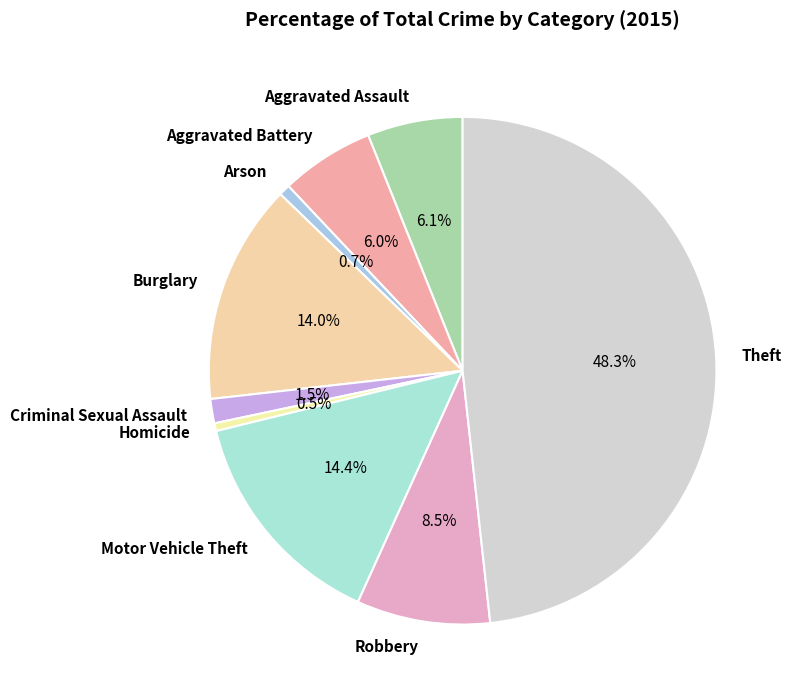

Is there any slice that represents more than half of the pie?

No